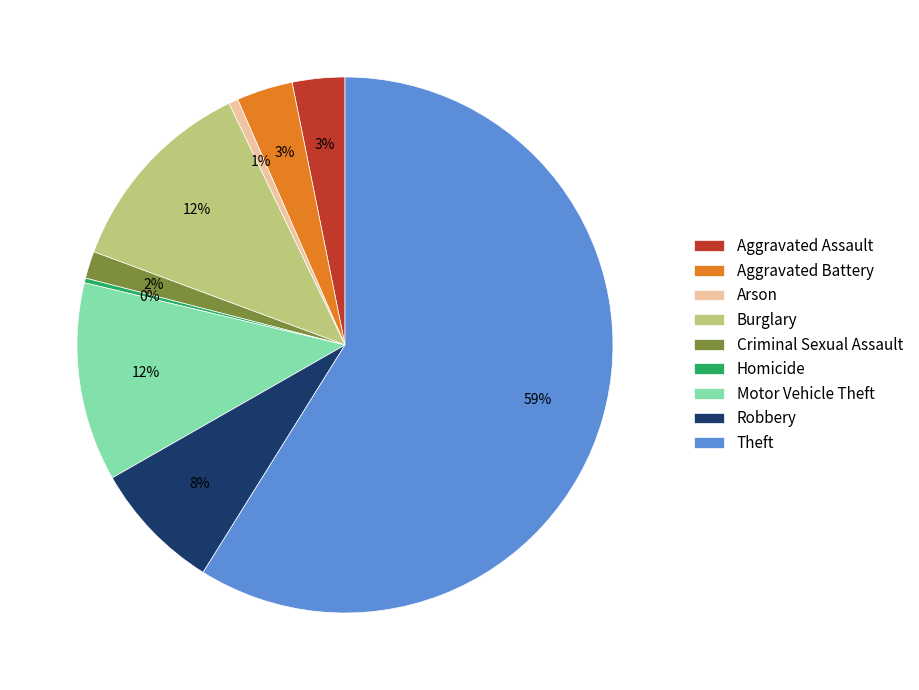

Is the sum of Burglary and Robbery greater than half?

No